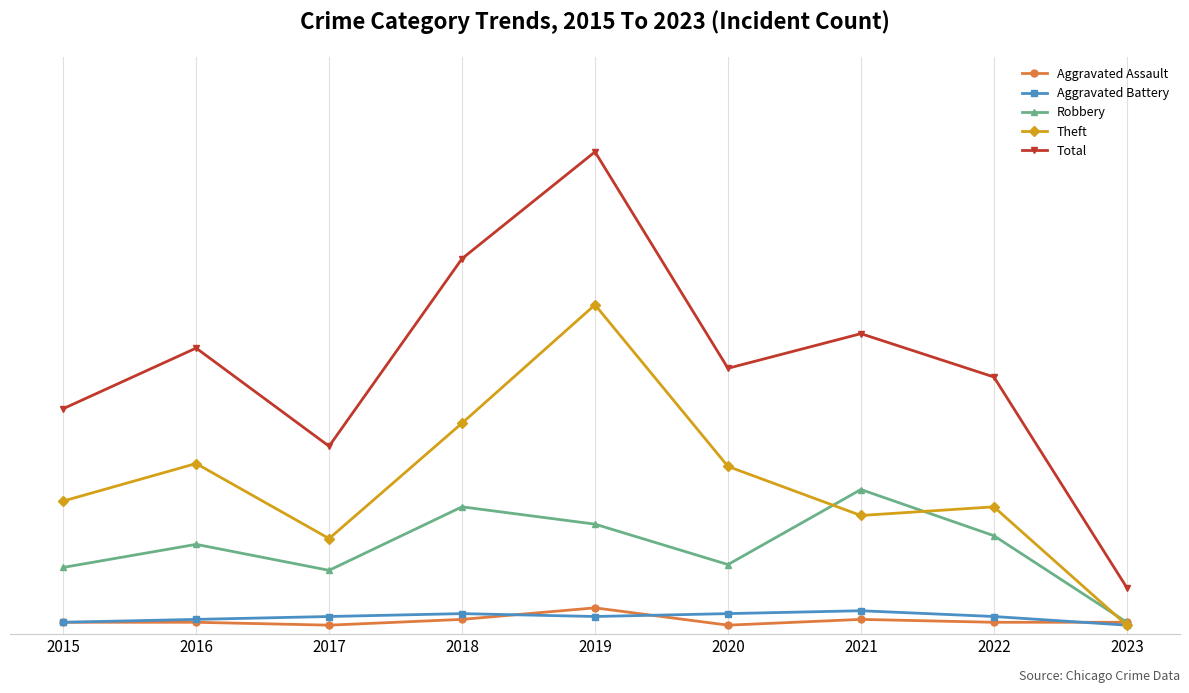

What are all the series names shown in the legend?

Aggravated Assault, Aggravated Battery, Robbery, Theft, Total